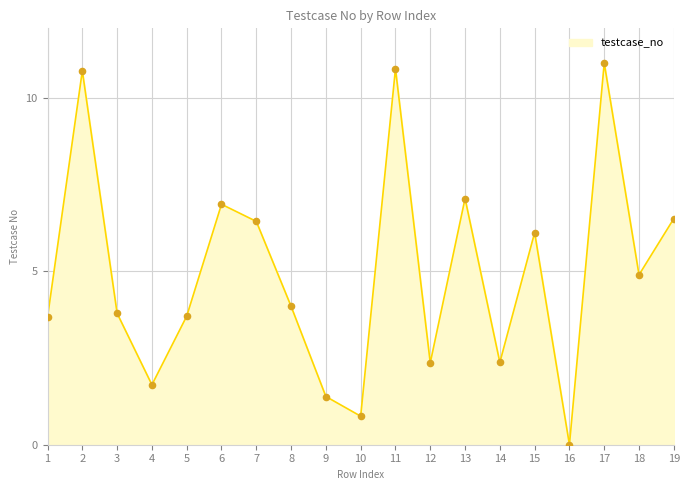

What is the change in value from 9 to 12?

+1.0